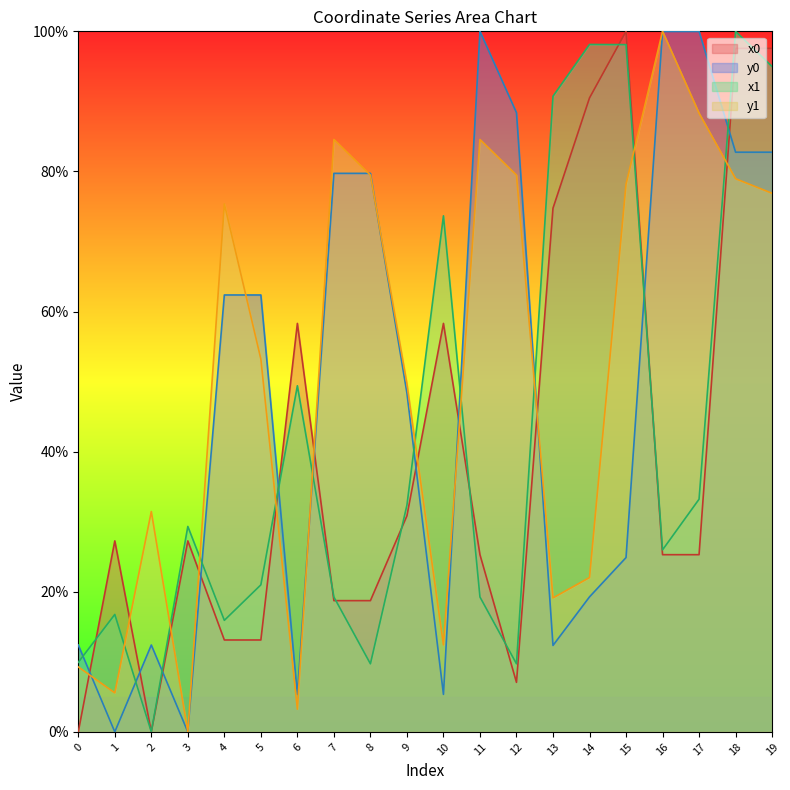

Reading right to left, transcribe all the data shown in this chart.

x0: 19=97.6	18=97.6	17=25.3	16=25.3	15=100.0	14=90.5	13=74.8	12=7.1	11=25.3	10=58.3	9=30.8	8=18.7	7=18.7	6=58.3	5=13.1	4=13.1	3=27.3	2=0.0	1=27.3	0=0.0
y0: 19=82.7	18=82.7	17=100.0	16=100.0	15=24.9	14=19.3	13=12.3	12=88.4	11=100.0	10=5.4	9=48.4	8=79.7	7=79.7	6=5.4	5=62.4	4=62.4	3=0.0	2=12.4	1=0.0	0=12.4
x1: 19=95.0	18=100.0	17=33.2	16=26.0	15=98.1	14=98.1	13=90.7	12=9.7	11=19.3	10=73.7	9=32.4	8=9.7	7=19.3	6=49.4	5=21.0	4=15.9	3=29.3	2=0.0	1=16.8	0=9.9
y1: 19=76.9	18=79.0	17=88.3	16=100.0	15=78.2	14=22.0	13=19.1	12=79.5	11=84.6	10=12.4	9=49.7	8=79.5	7=84.6	6=3.2	5=53.2	4=75.4	3=0.0	2=31.5	1=5.6	0=9.3